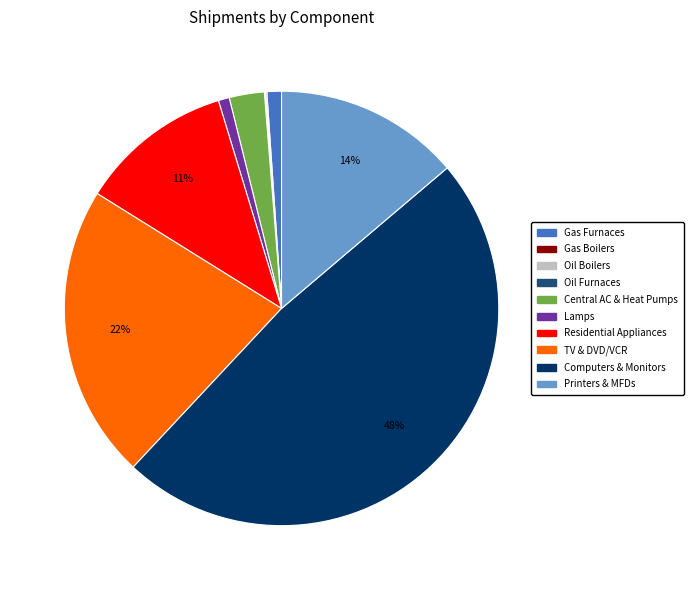

True or false: Printers & MFDs accounts for 14% of the total.

True